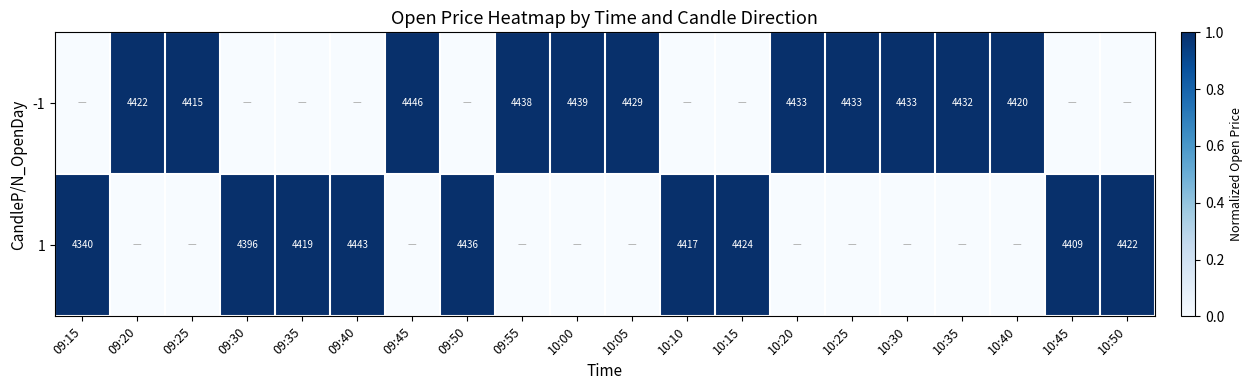

The -1 series shows 4433 at 10:25. True or false?

True